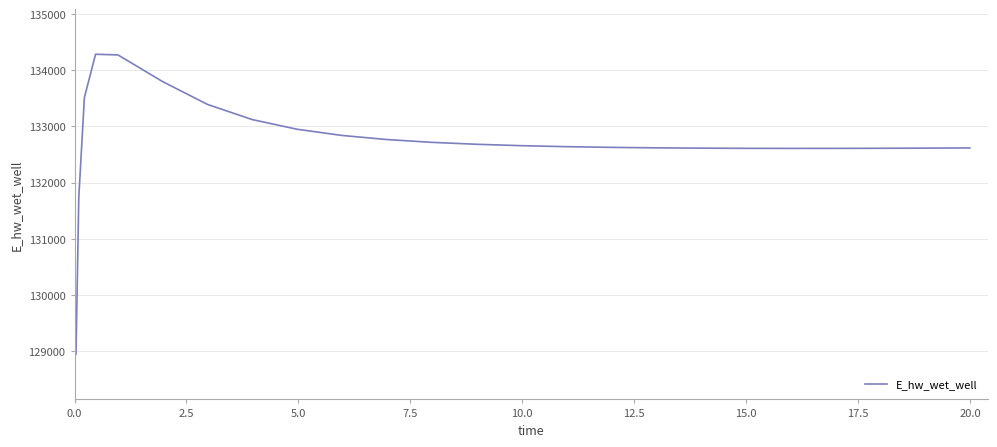

What is the difference between the maximum and minimum values?

5341.0